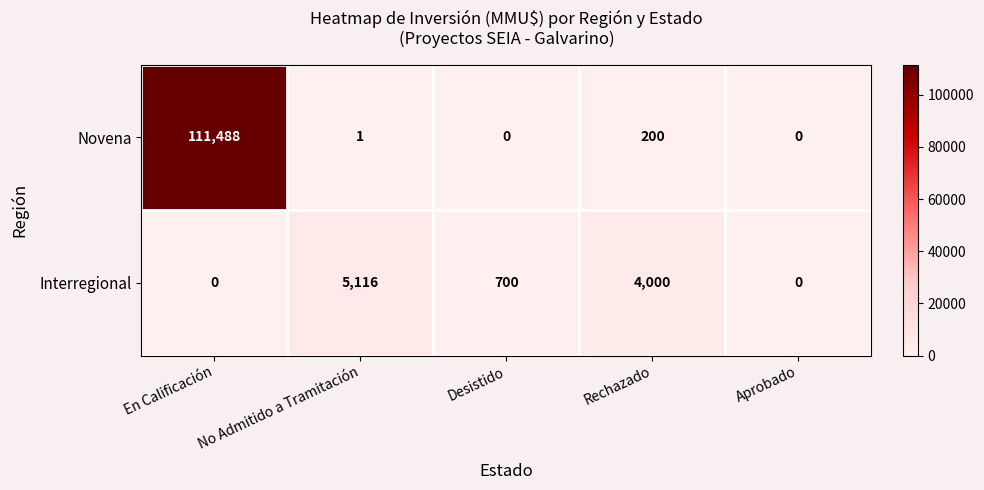

The value of Novena at Rechazado is 66. True or false?

False